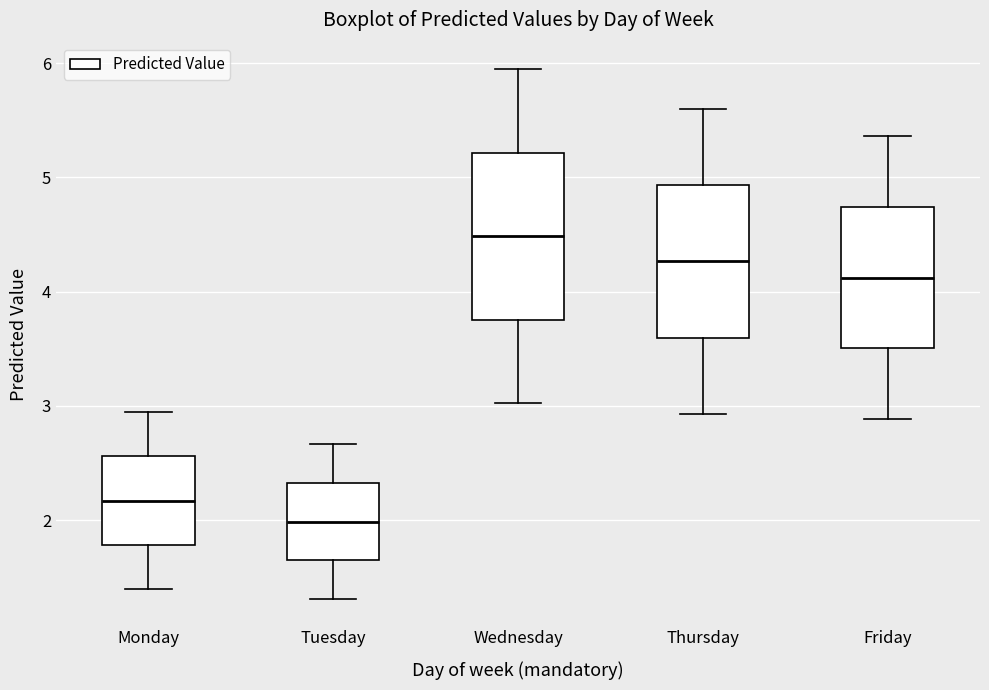

Reading left to right, read every box against the y-axis: the position of its median line, the range the box covers, and the ends of its whiskers. The values are not printed on the chart, so give them approximately, as read against the axis.

Monday: median 2.2, box 1.8 to 2.6, whiskers 1.4 to 2.9
Tuesday: median 2.0, box 1.6 to 2.3, whiskers 1.3 to 2.7
Wednesday: median 4.5, box 3.8 to 5.2, whiskers 3.0 to 5.9
Thursday: median 4.3, box 3.6 to 4.9, whiskers 2.9 to 5.6
Friday: median 4.1, box 3.5 to 4.7, whiskers 2.9 to 5.4